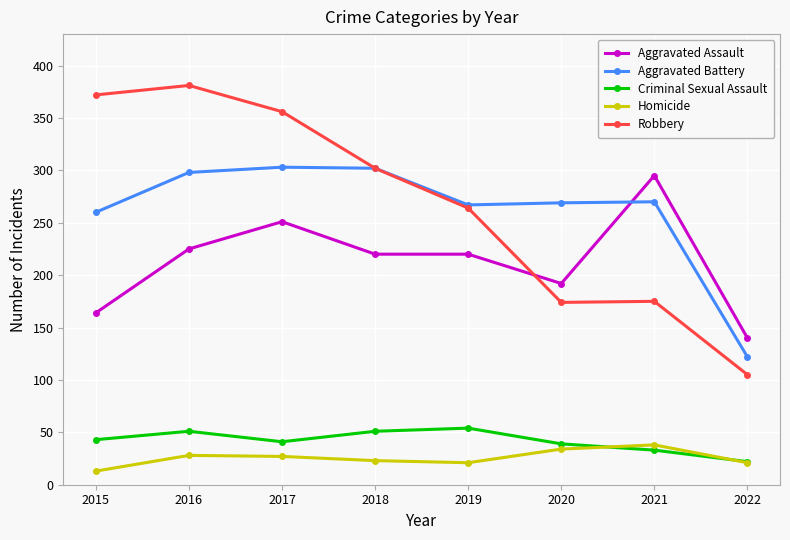

Between 2016 and 2018, which series saw the biggest shift?

Robbery